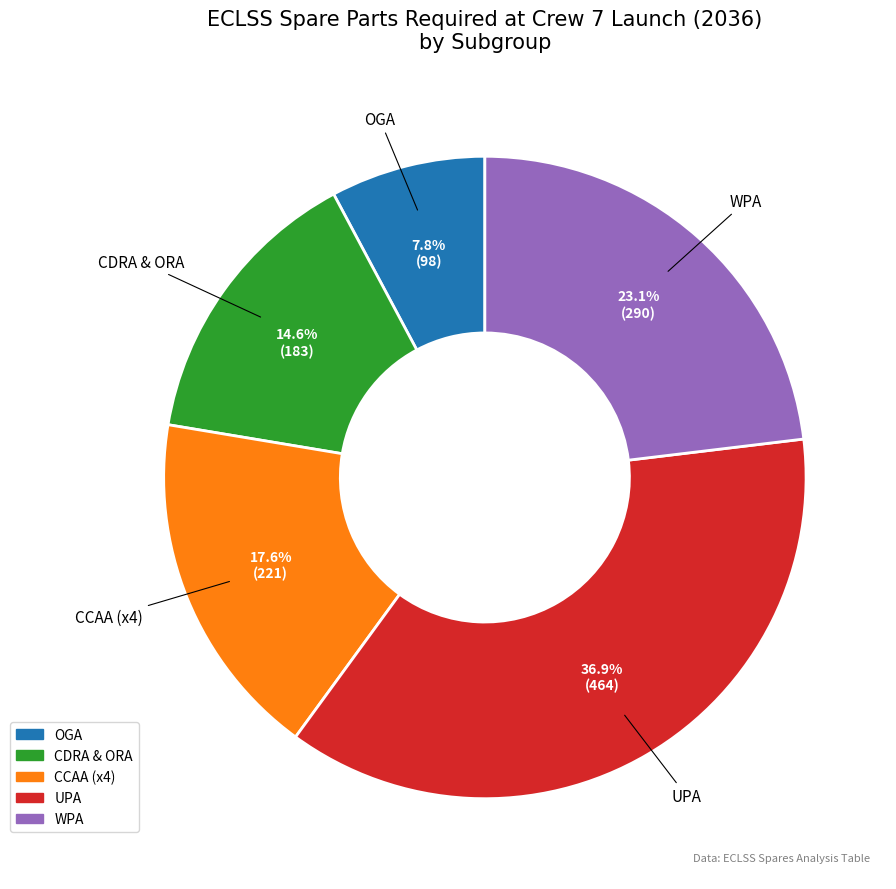

To the nearest percent, what is the difference between the UPA and OGA slice percentages?

29%